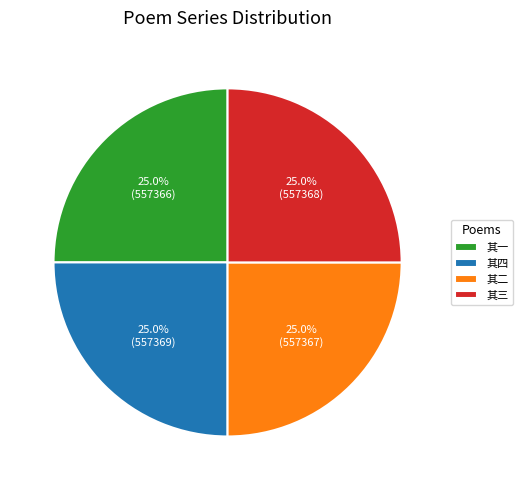

Does 其三 represent more than half of the total?

No